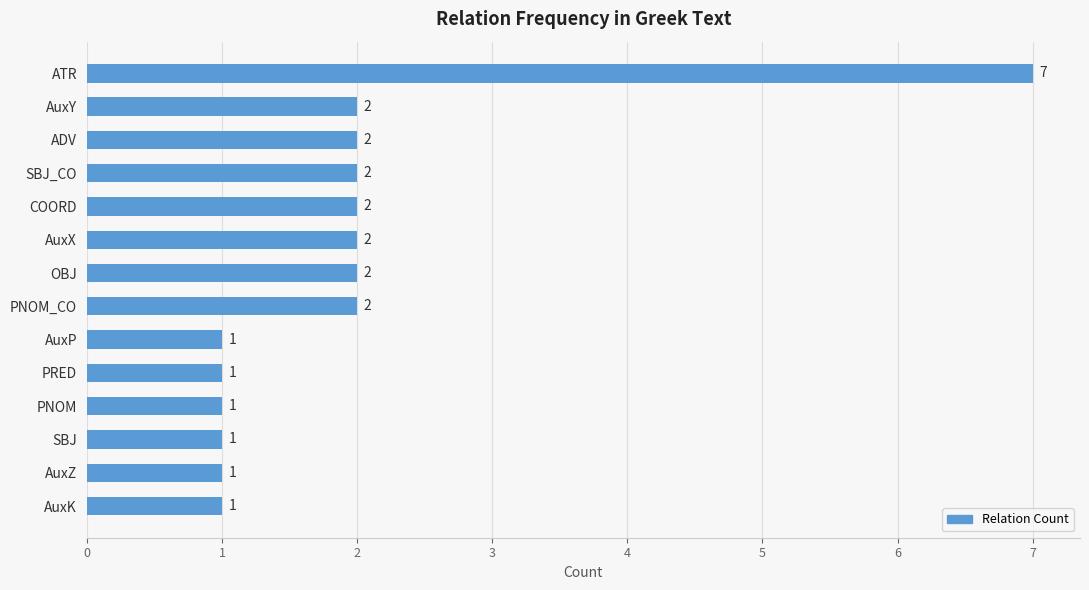

How many values are below 2?

6